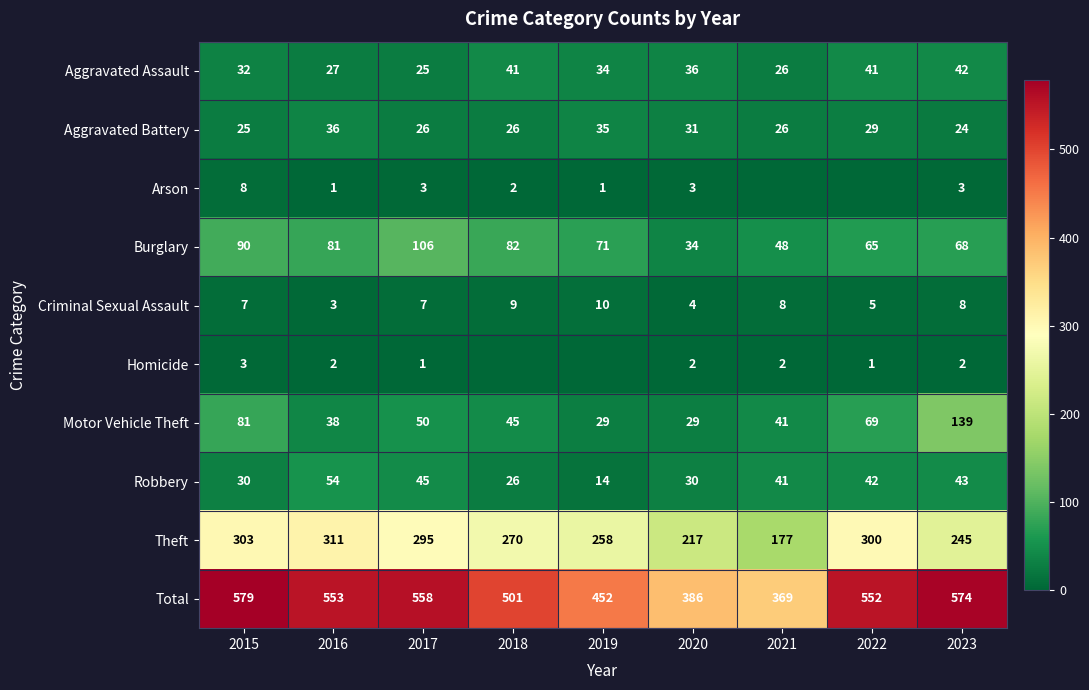

What is the highest value of the Criminal Sexual Assault series?

10